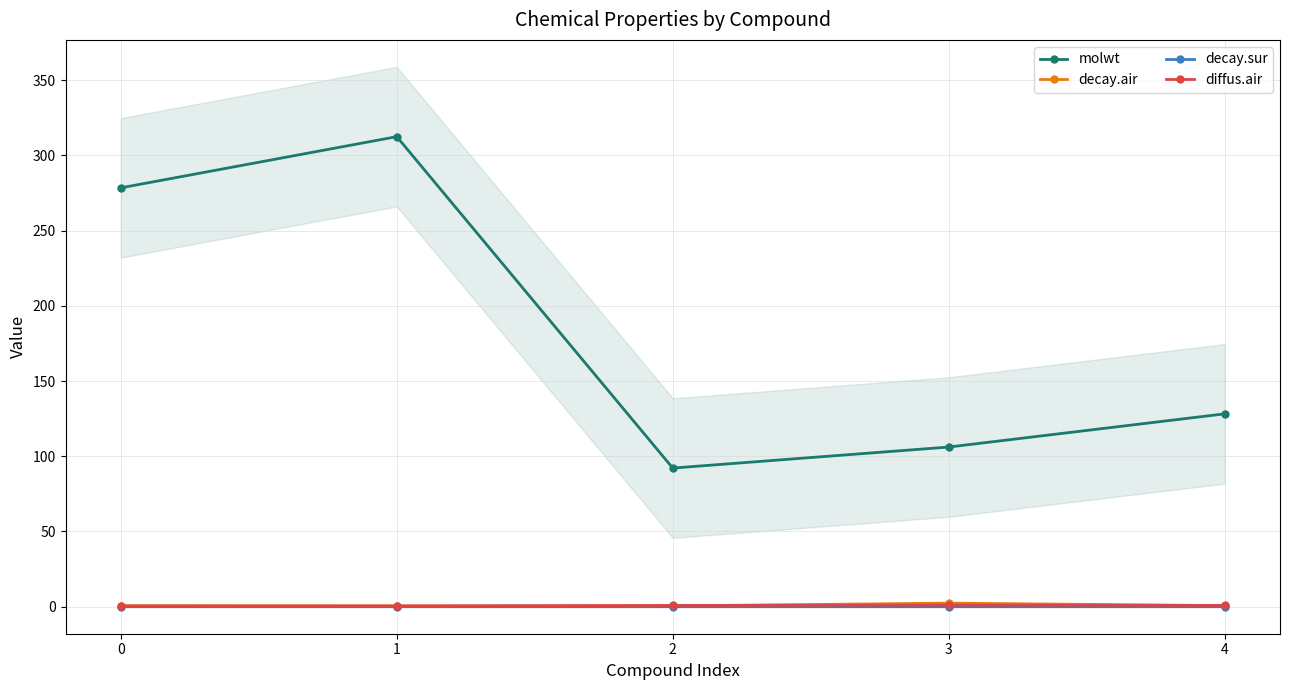

Read the decay.air value at 2.

0.5